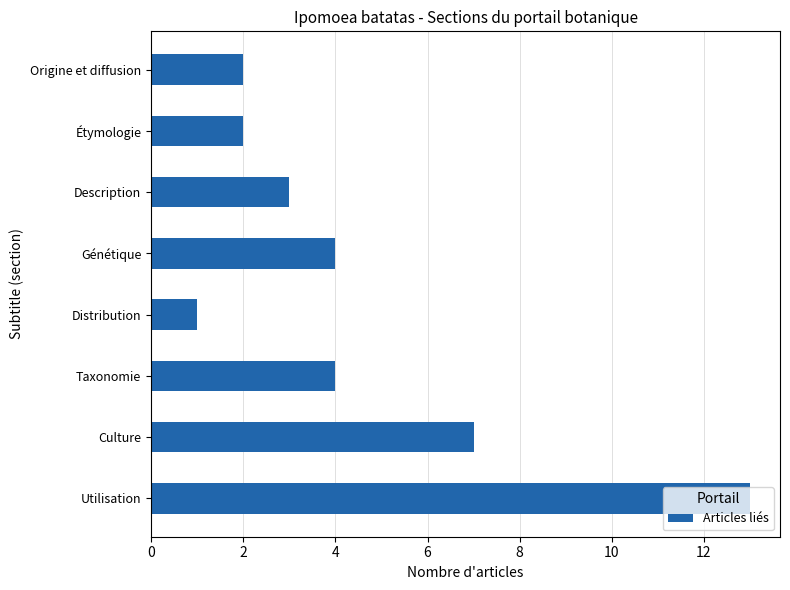

Which category has the highest value across all series?

Utilisation